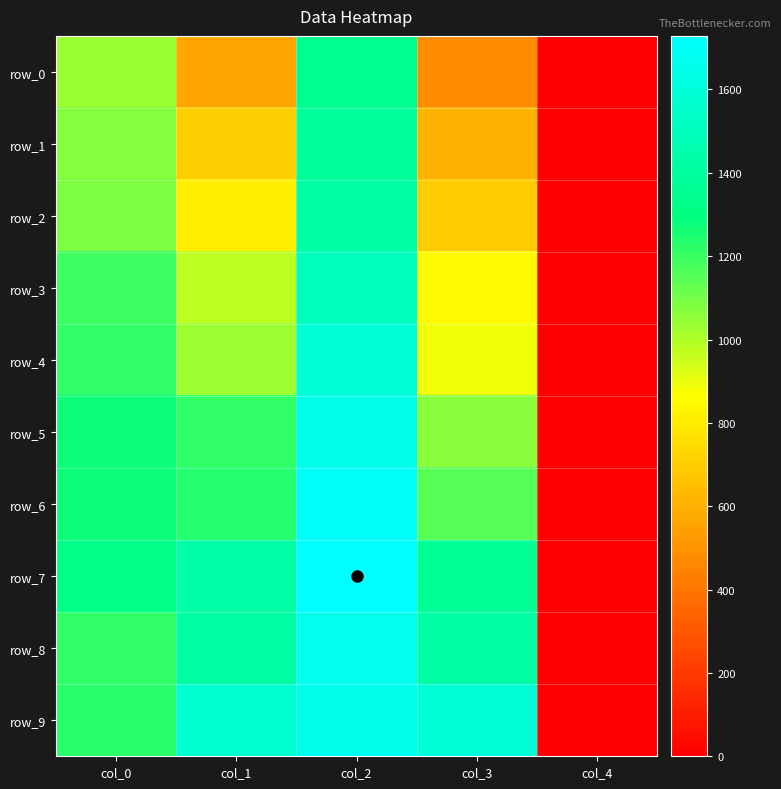

At which label is row_9 closest to 829?

col_0